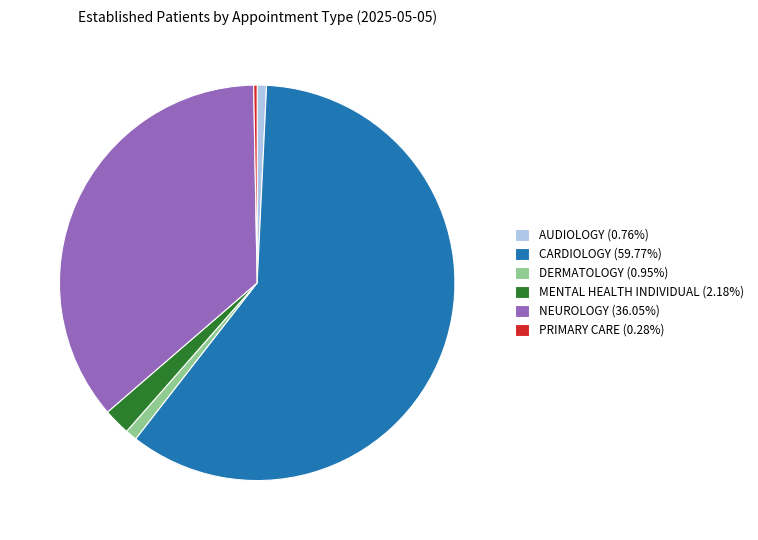

What is the ratio of the value at DERMATOLOGY (0.95%) to the value at MENTAL HEALTH INDIVIDUAL (2.18%)?

0.4